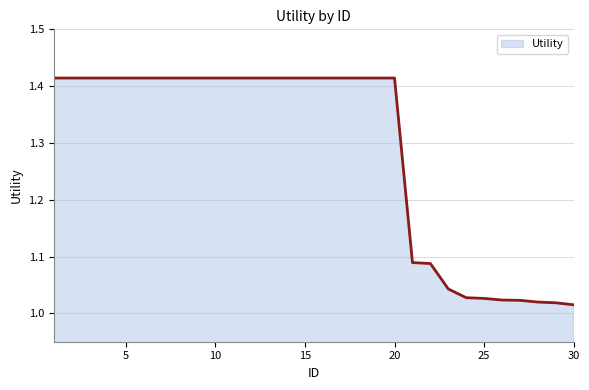

What is the difference between the maximum and minimum values?

0.4